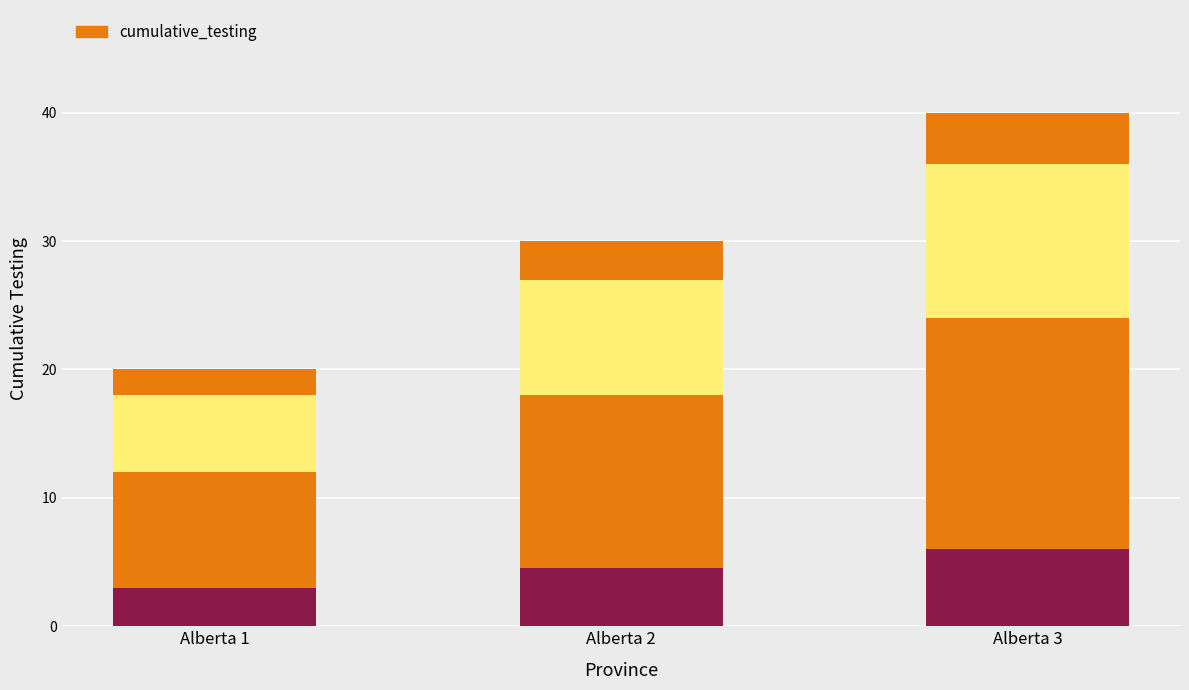

Rank the categories by value from lowest to highest.

Alberta 1, Alberta 2, Alberta 3